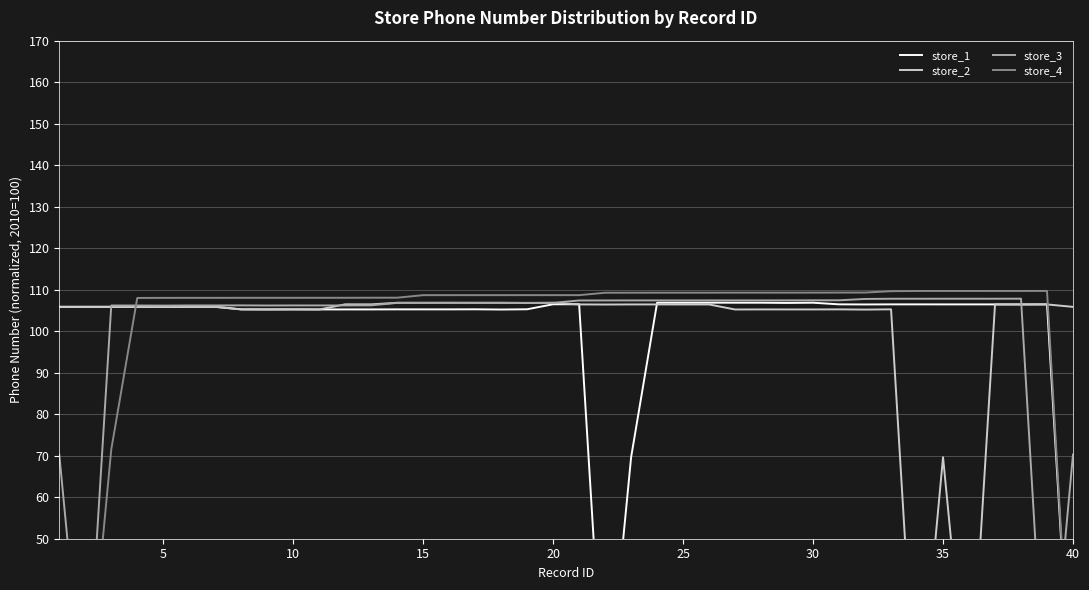

Is it true that store_1 equals 45.4 at 35?

False